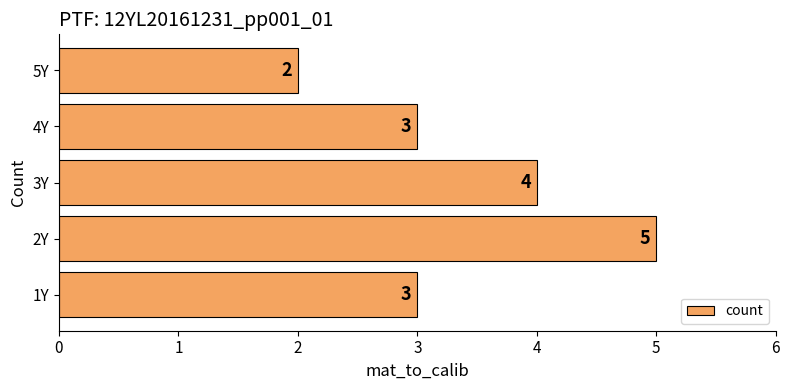

Reading top to bottom, extract all data points from this chart.

2	3	4	5	3